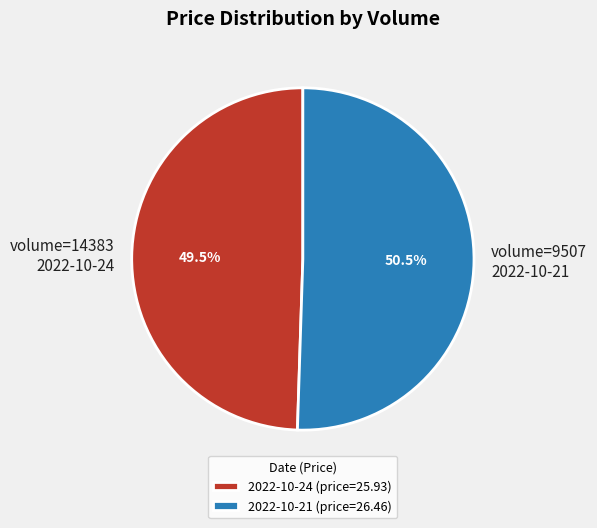

Which has a higher value, 2022-10-24 or 2022-10-21?

2022-10-21